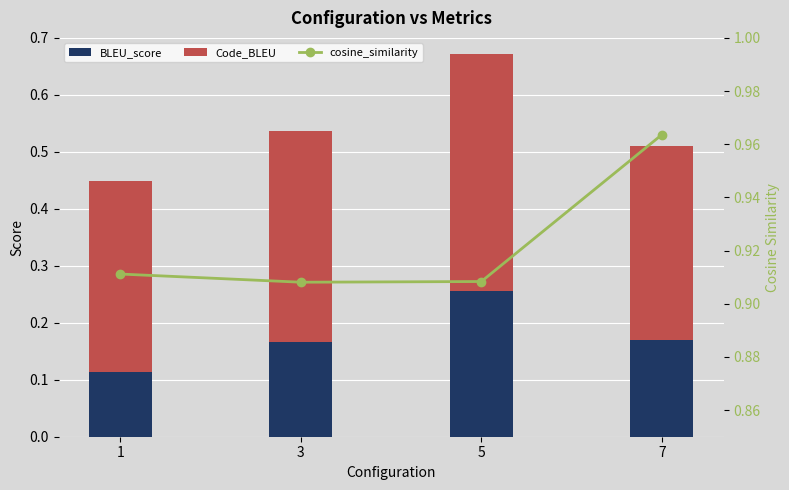

What is the value of the BLEU_score bar at the 3rd from the left?

0.3